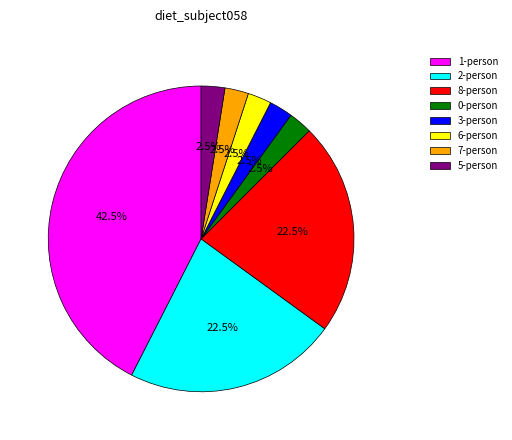

Count the number of slices in the pie.

8